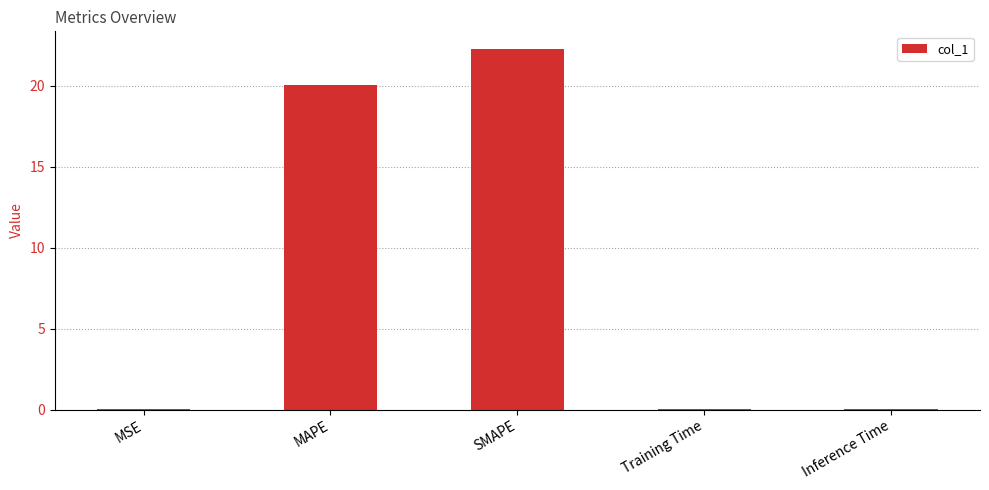

At which category does the chart reach its peak across all series?

SMAPE